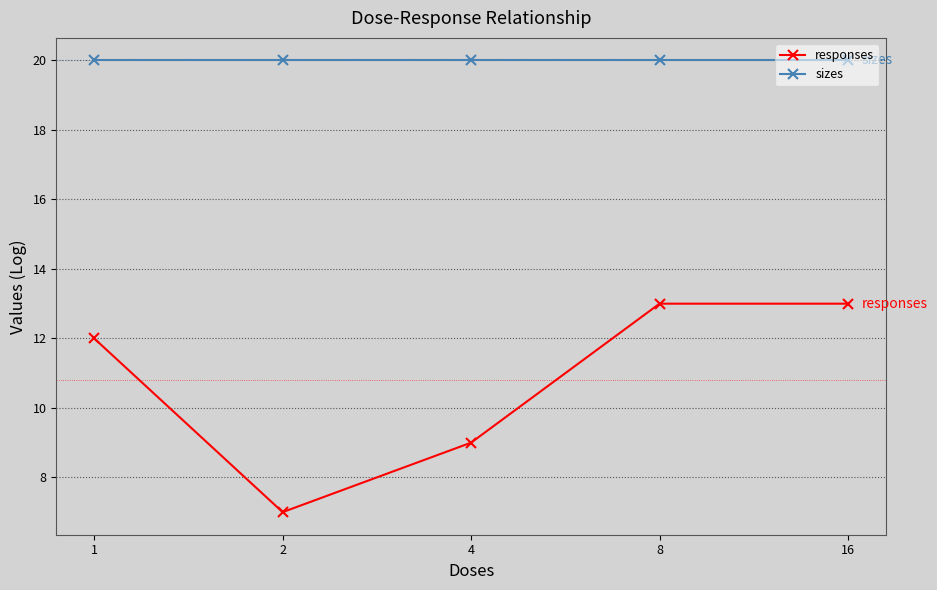

What is the sum of all sizes values?

100